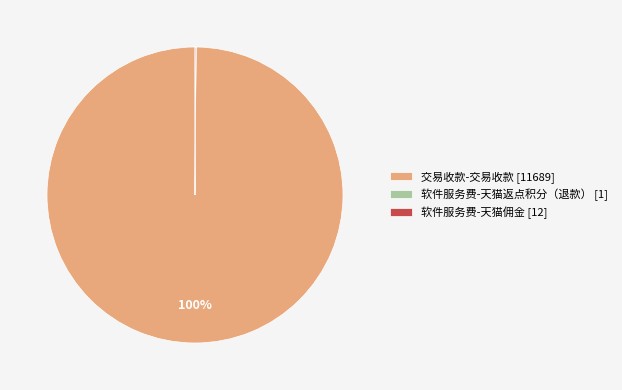

What percentage is the 交易收款-交易收款 [11689] slice, to the nearest percent?

100%